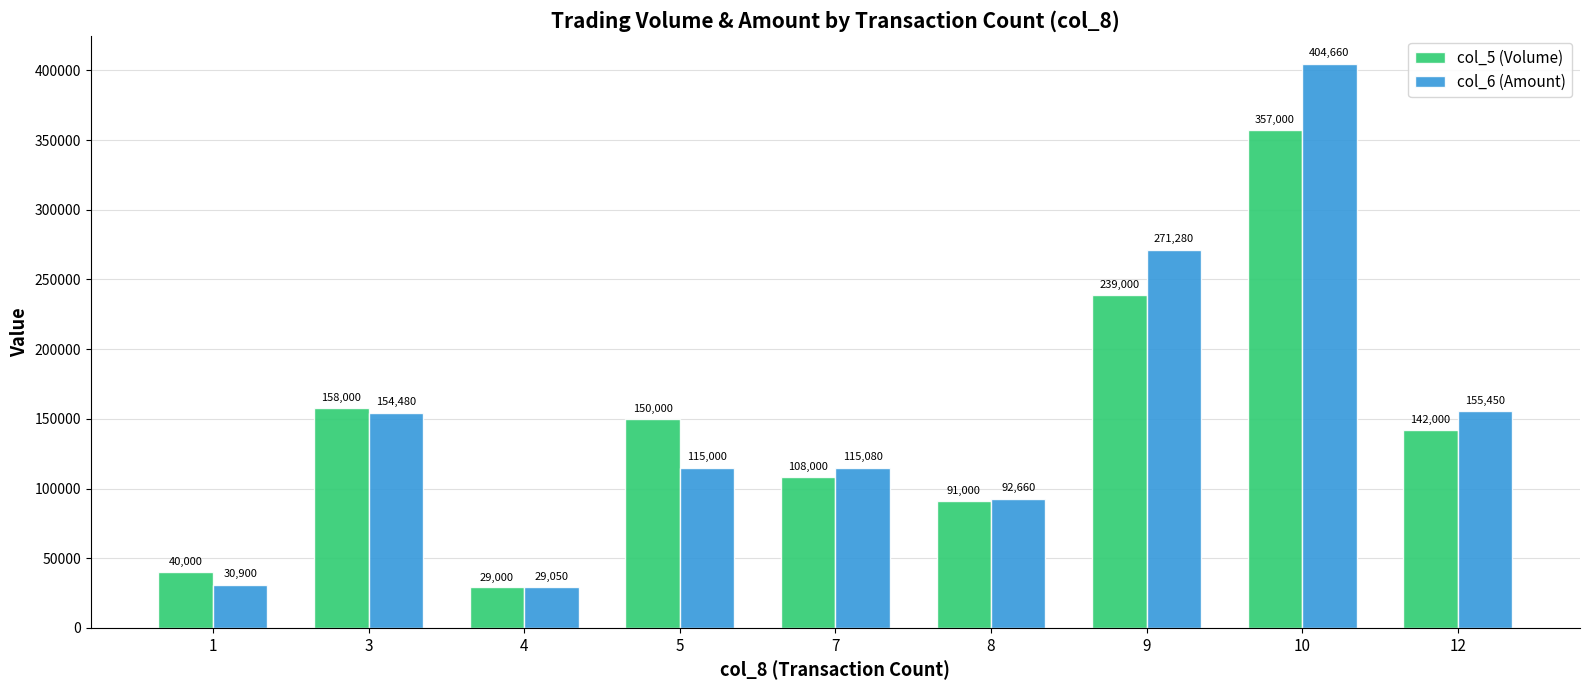

Reading right to left, extract all data points from this chart.

col_5 (Volume): 142000	357000	239000	91000	108000	150000	29000	158000	40000
col_6 (Amount): 155450	404660	271280	92660	115080	115000	29050	154480	30900